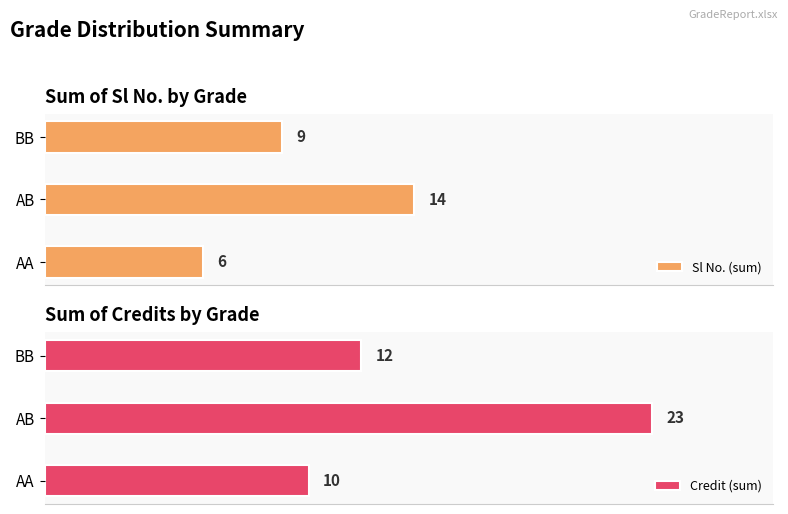

What is the smallest value displayed?

6